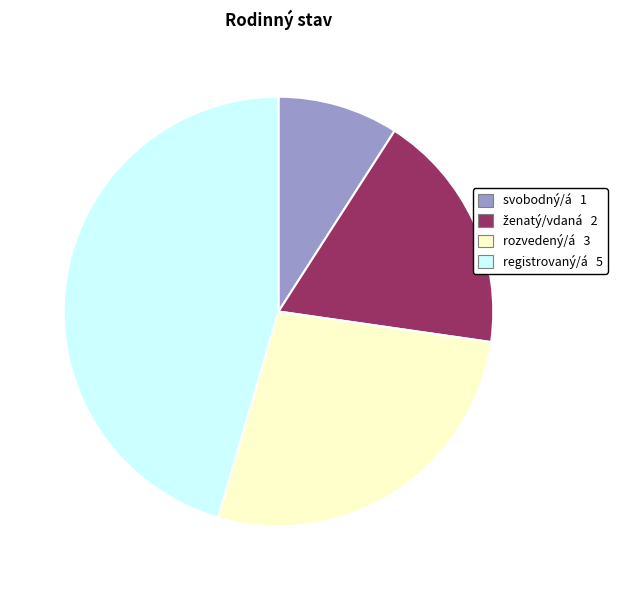

Which slice is the smallest?

svobodný/á